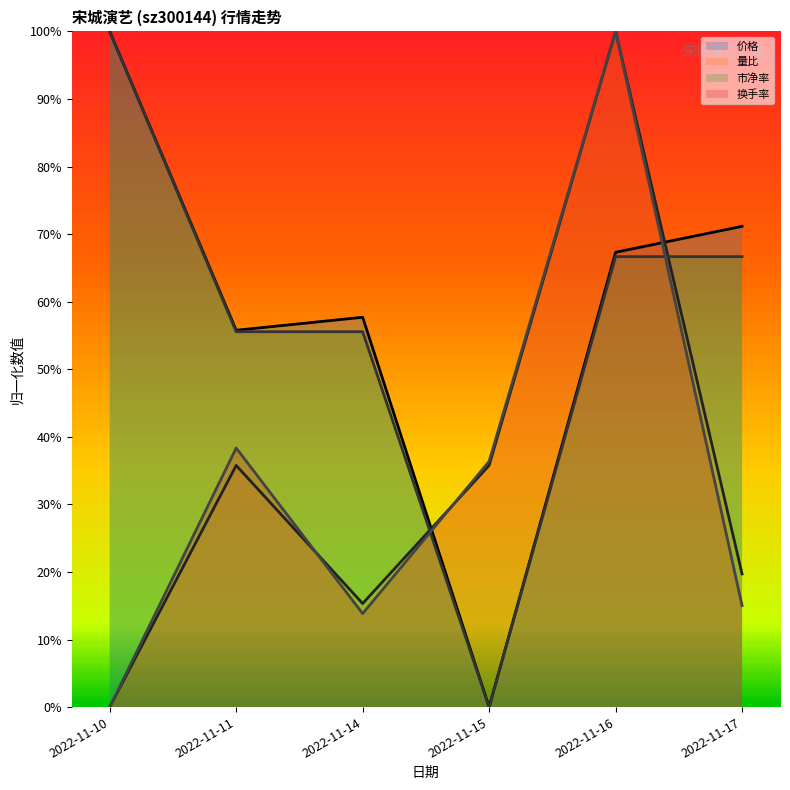

In 市净率, how many points are lower than both neighbors (excluding endpoints)?

1